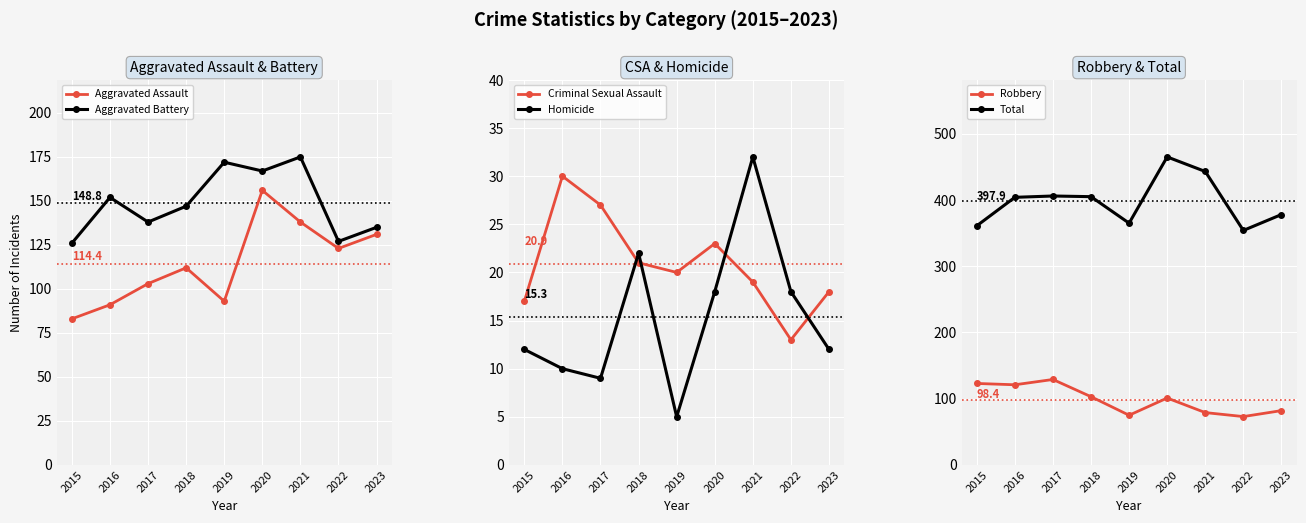

What is the spread (max minus min) of values at 2023?

366